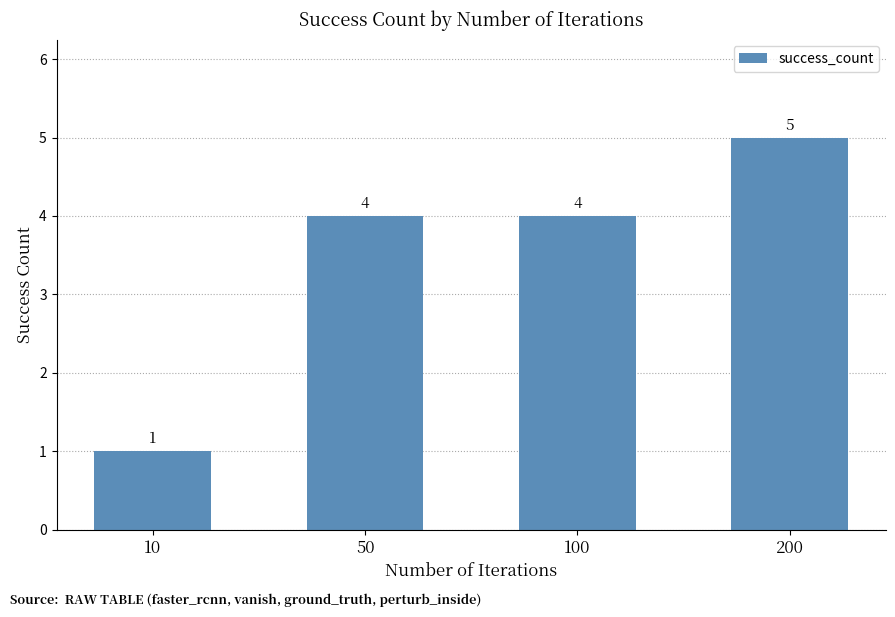

What is the value of the 2nd bar from the left?

4